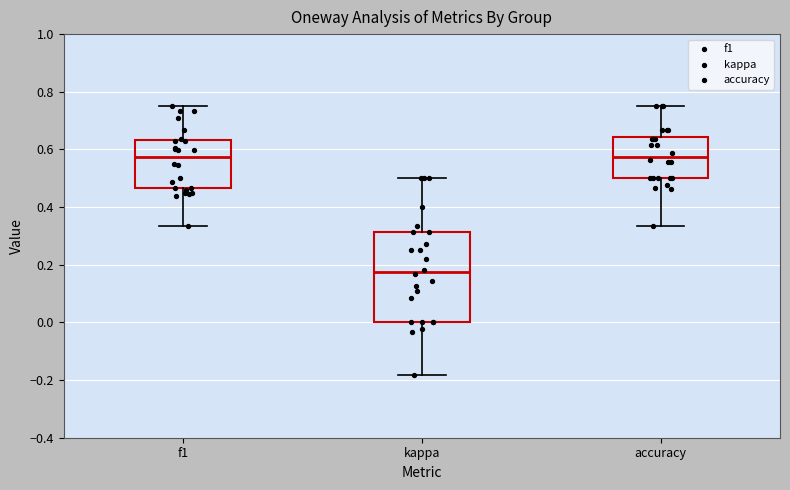

Reading left to right, read every box against the y-axis: the position of its median line, the range the box covers, and the ends of its whiskers. The values are not printed on the chart, so give them approximately, as read against the axis.

f1: median 0.58, box 0.46 to 0.64, whiskers 0.34 to 0.76
kappa: median 0.18, box 0.00 to 0.32, whiskers -0.18 to 0.50
accuracy: median 0.58, box 0.50 to 0.64, whiskers 0.34 to 0.76